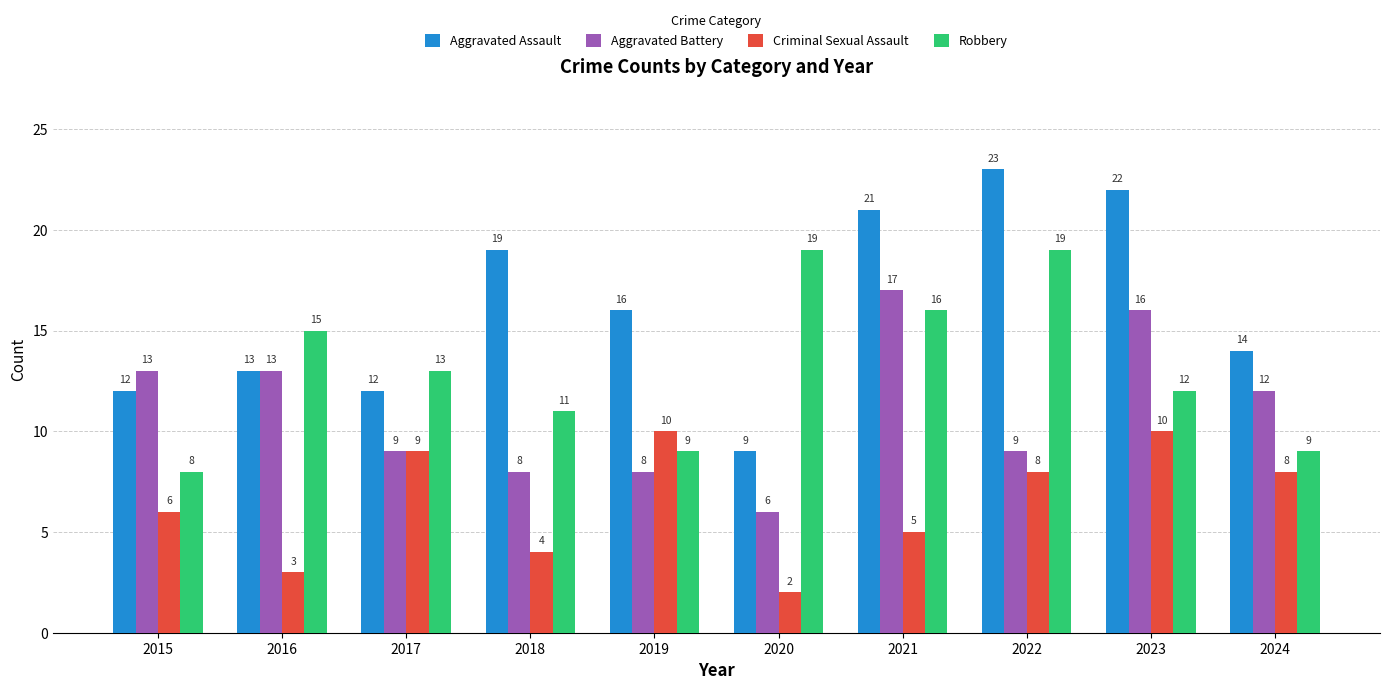

How many distinct data groups are displayed?

4